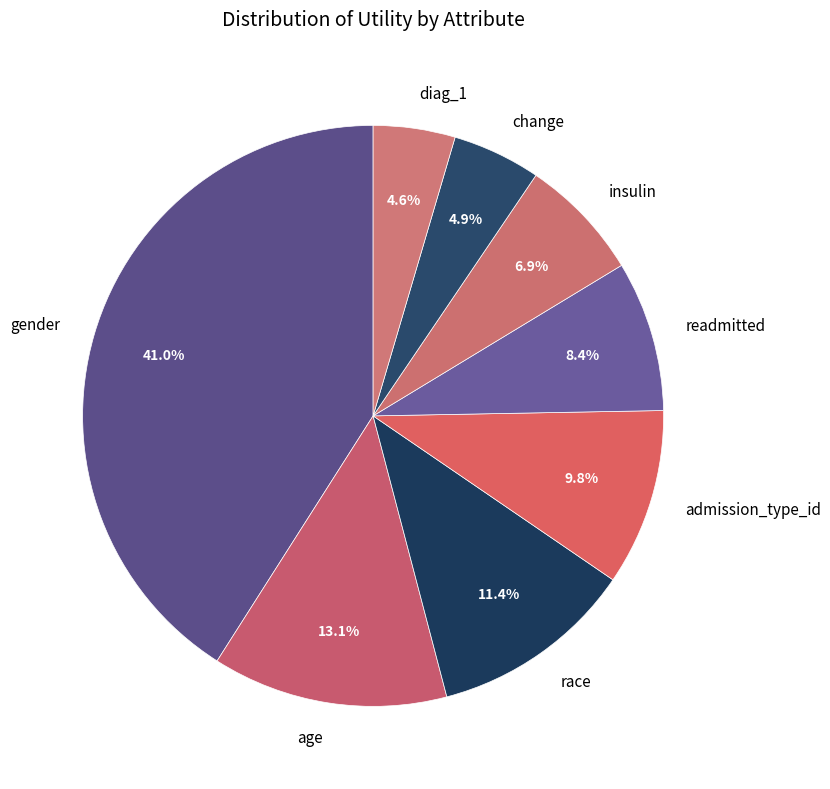

Is change the majority of the pie?

No